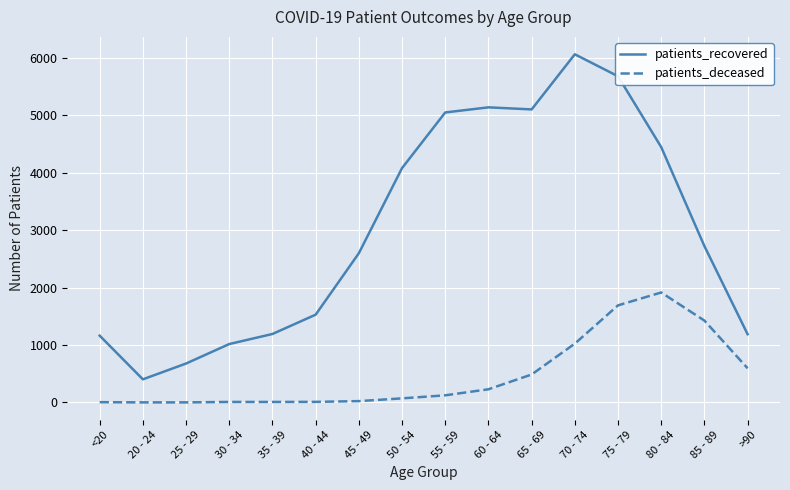

True or false: patients_deceased and patients_recovered intersect in this chart.

False